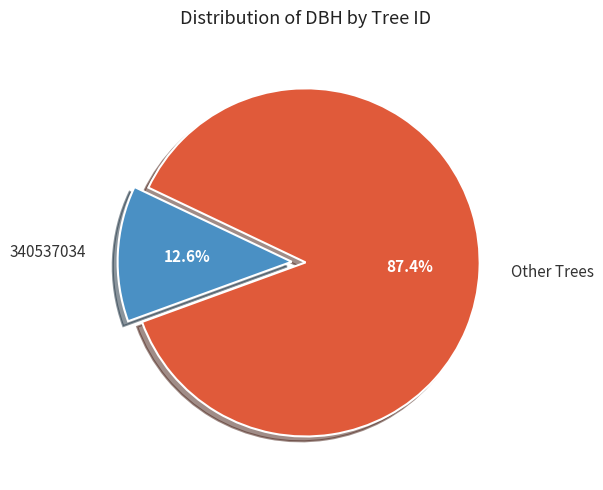

Rank the categories by value from lowest to highest.

340537034, Other Trees